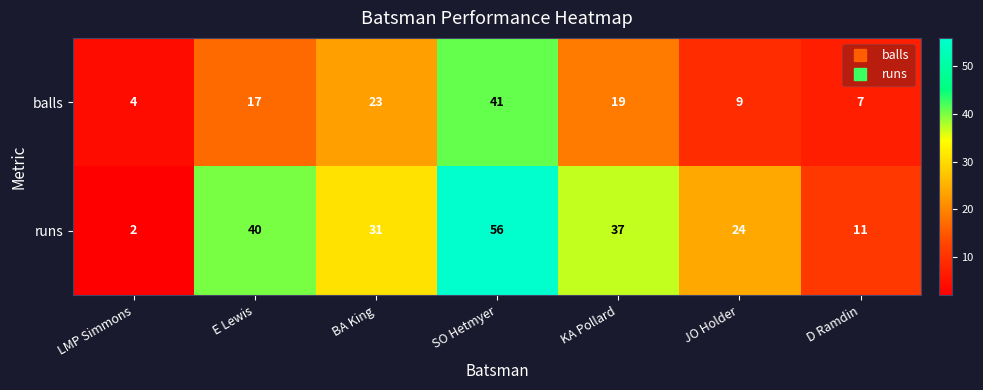

How many distinct data groups are displayed?

2